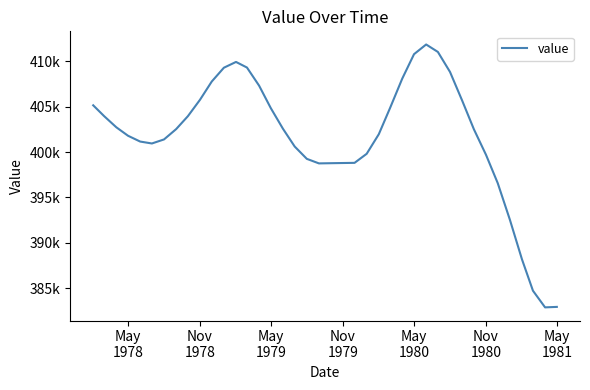

Reading left to right, list all the values displayed in this chart.

405164	403966	402742	401805	401165	400953	401400	402538	403964	405778	407788	409312	409950	409332	407334	404848	402576	400617	399256	398755	398776	398797	398815	399814	401976	404894	408119	410805	411876	411053	408847	405691	402524	399702	396574	392544	388161	384707	382869	382922